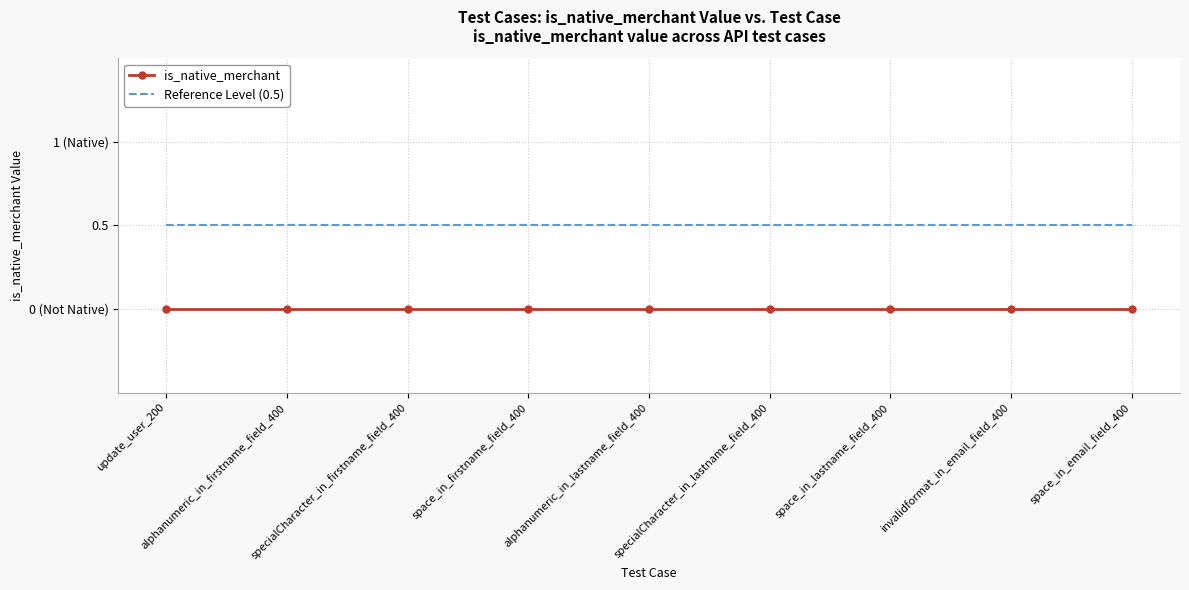

Reading left to right, transcribe all the data shown in this chart.

is_native_merchant: update_user_200=0.0	alphanumeric_in_firstname_field_400=0.0	specialCharacter_in_firstname_field_400=0.0	space_in_firstname_field_400=0.0	alphanumeric_in_lastname_field_400=0.0	specialCharacter_in_lastname_field_400=0.0	space_in_lastname_field_400=0.0	invalidformat_in_email_field_400=0.0	space_in_email_field_400=0.0
Reference Level (0.5): update_user_200=0.5	alphanumeric_in_firstname_field_400=0.5	specialCharacter_in_firstname_field_400=0.5	space_in_firstname_field_400=0.5	alphanumeric_in_lastname_field_400=0.5	specialCharacter_in_lastname_field_400=0.5	space_in_lastname_field_400=0.5	invalidformat_in_email_field_400=0.5	space_in_email_field_400=0.5